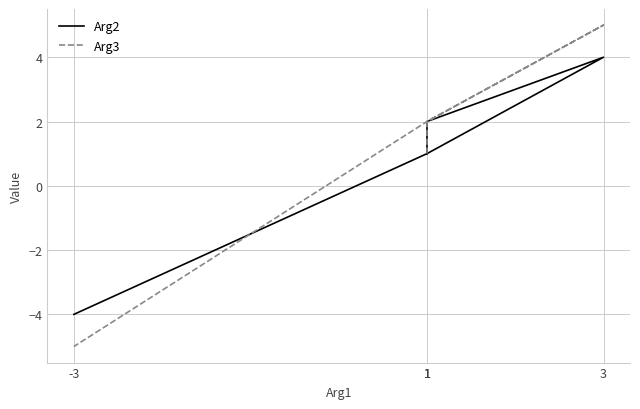

Which has a higher value, 1 or 1?

1